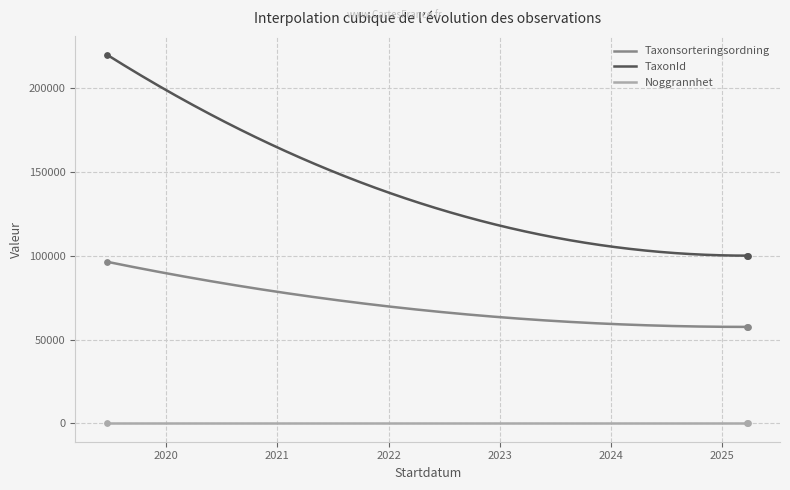

At which category is the sum across all series the highest?

2019-06-20